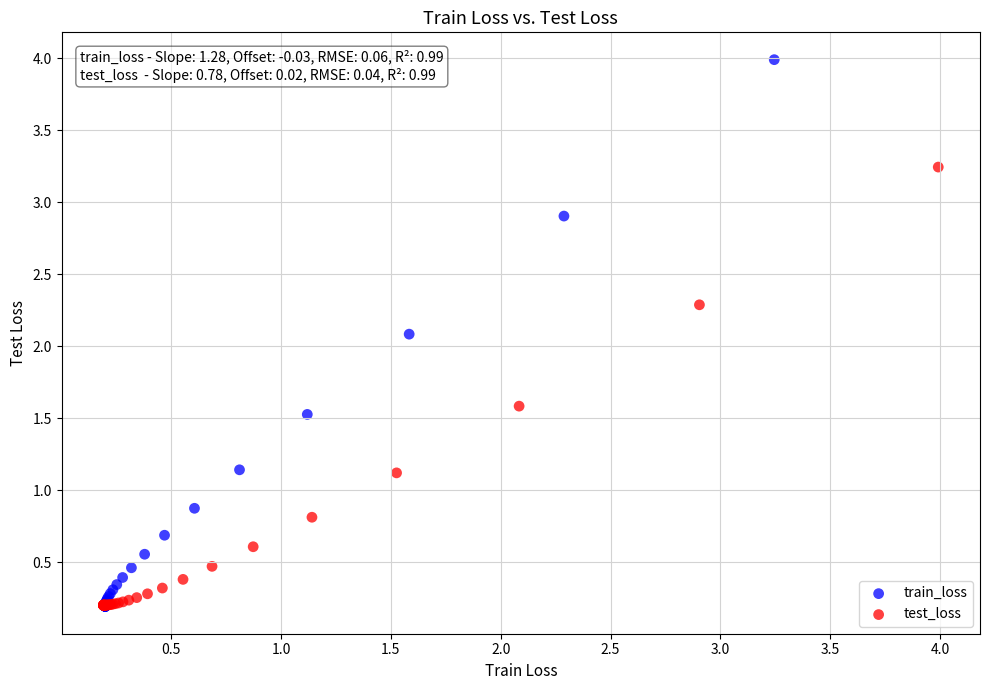

Which series contains the highest Y value?

train_loss